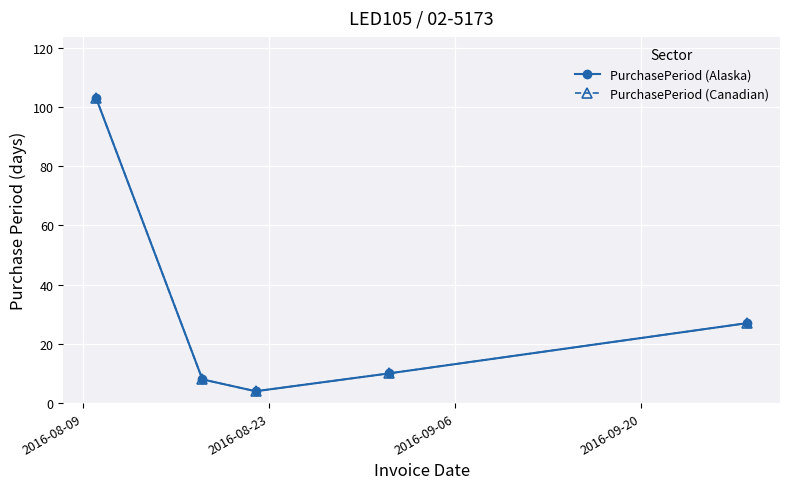

Is this an area chart (filled region under the line)?

No